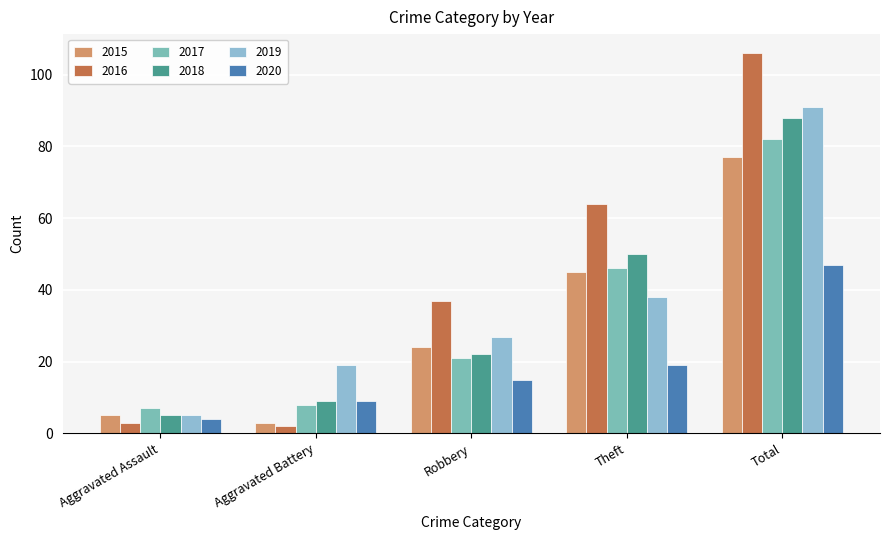

At which category is the sum across all series the highest?

Total